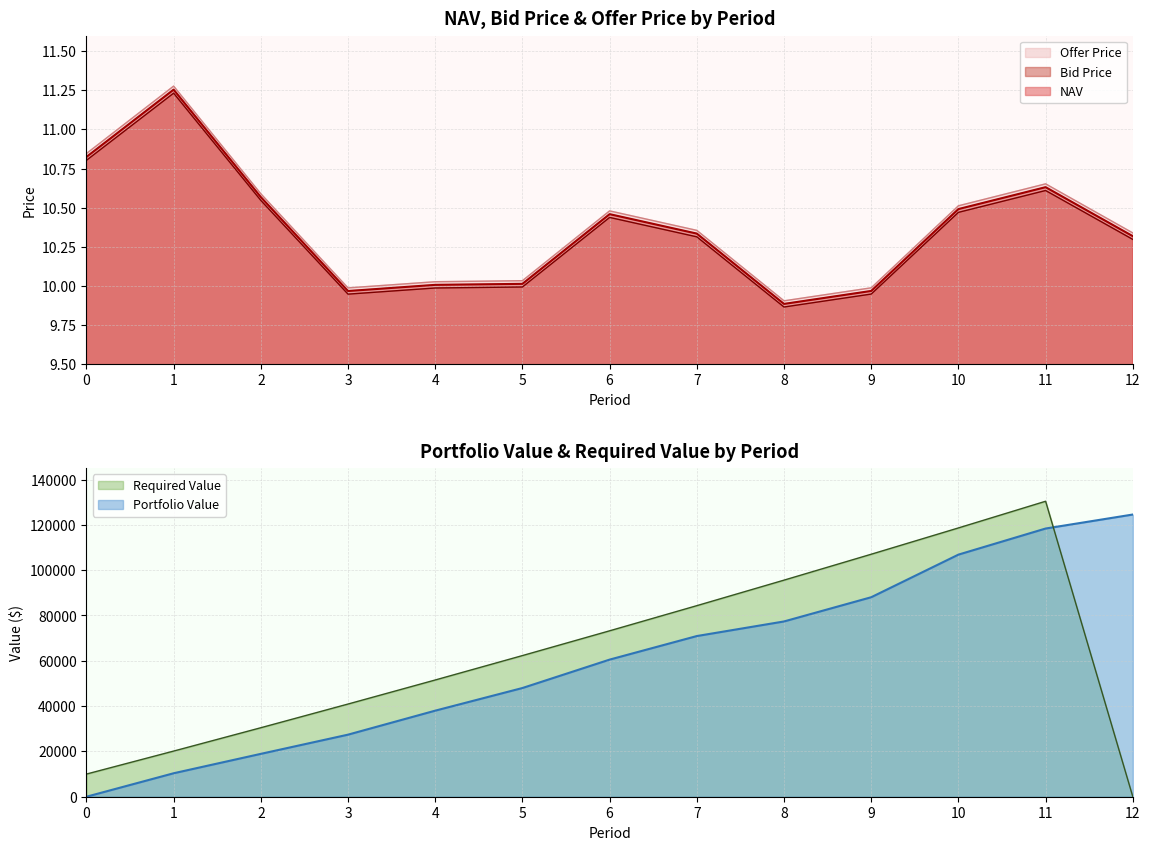

Is it true that NAV equals 17.1 at 7?

False